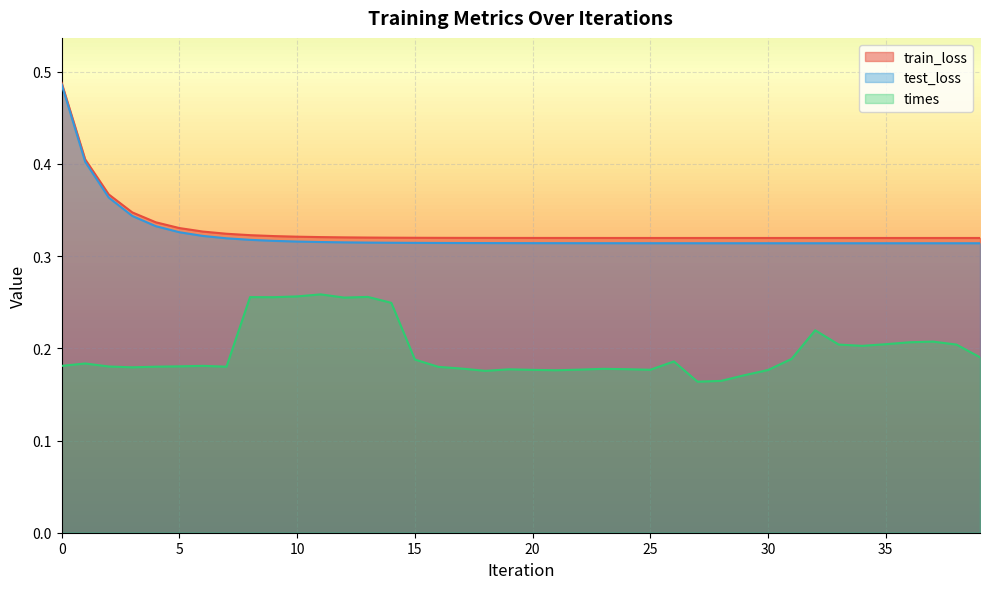

What is the sum of all times values?

7.9